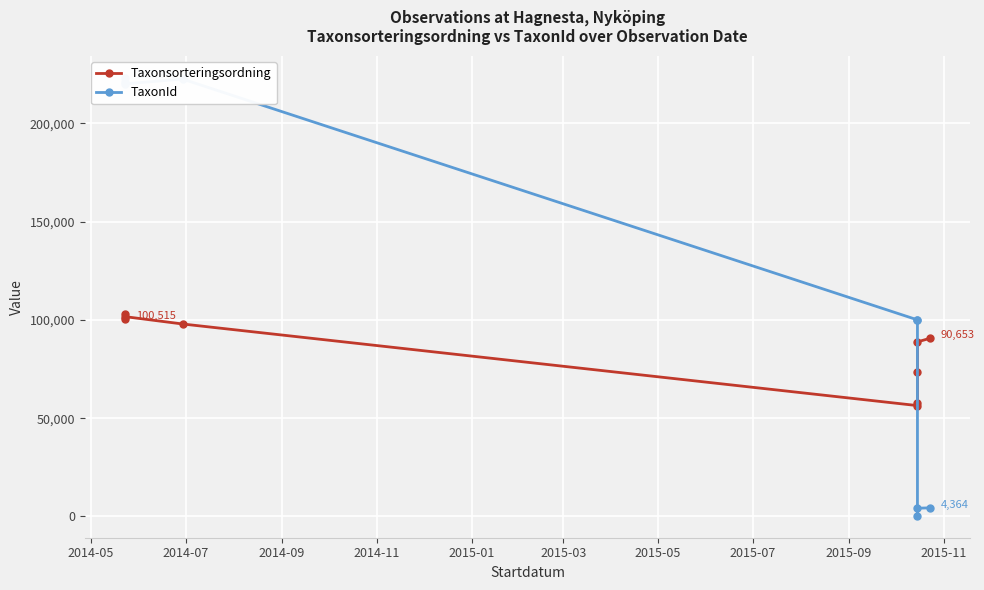

How many intersections are there between Taxonsorteringsordning and TaxonId?

1